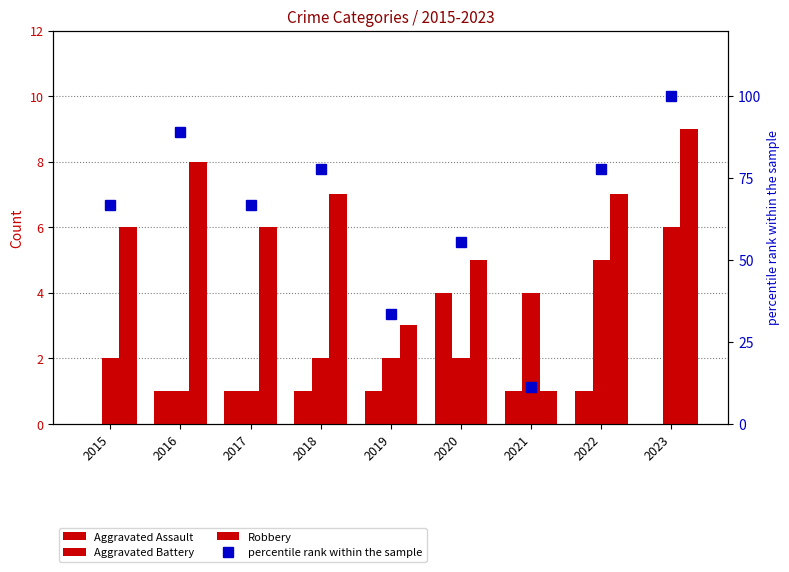

Reading right to left, list all the values displayed in this chart.

Aggravated Assault: 0	1	1	4	1	1	1	1	0
Aggravated Battery: 6	5	4	2	2	2	1	1	2
Robbery: 9	7	1	5	3	7	6	8	6